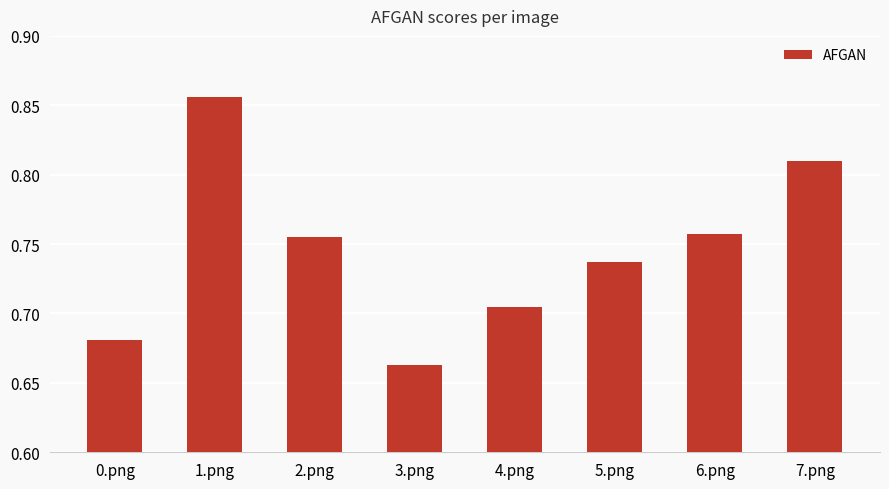

At which label is the value closest to 0?

3.png